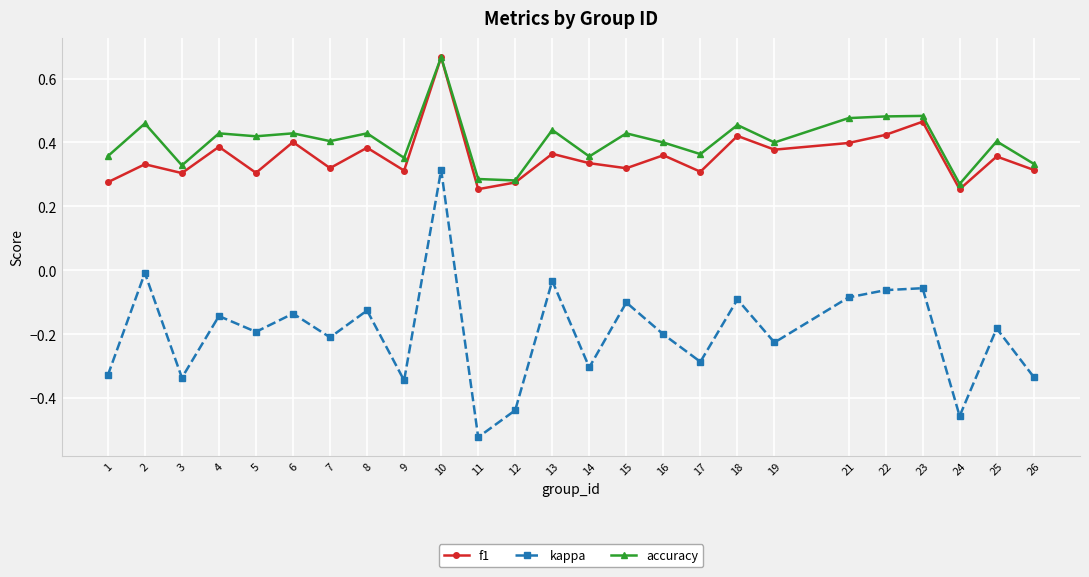

Does the chart have visible grid lines?

Yes